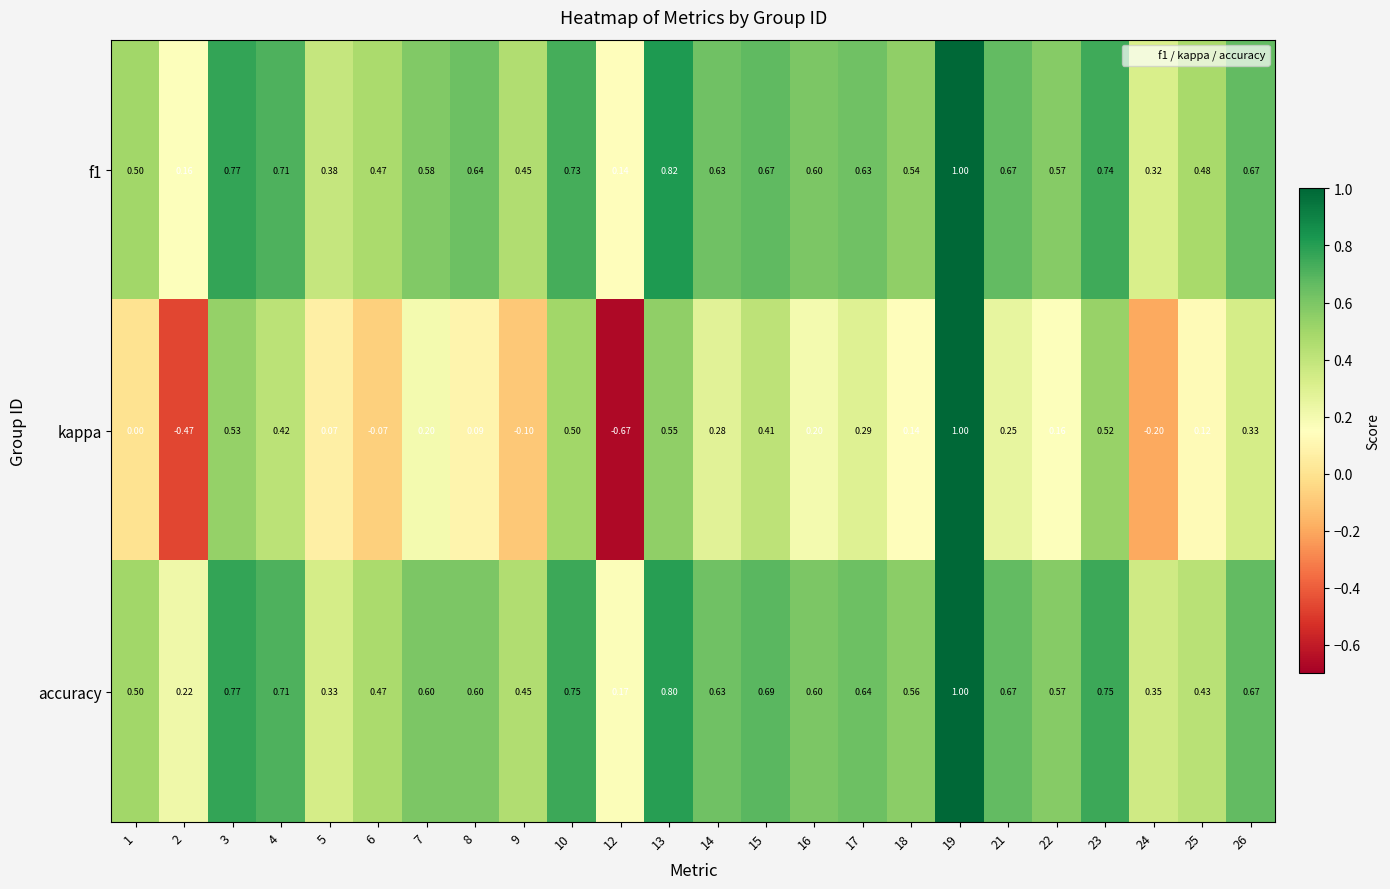

Which label corresponds to the largest value in the chart?

19